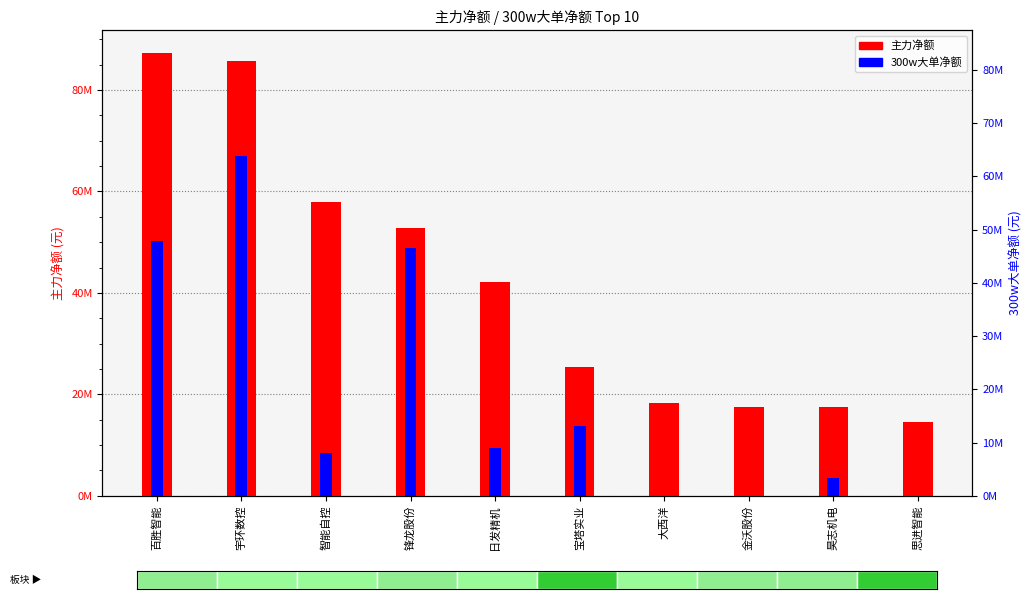

List the series in order of their overall mean, lowest first.

300w大单净额, 主力净额